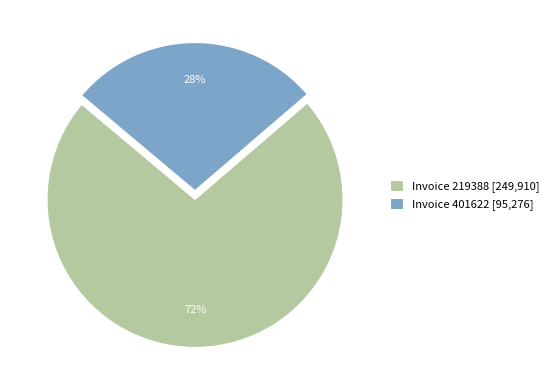

What is the ratio of the value at Invoice 401622 [95,276] to the value at Invoice 219388 [249,910]?

0.4